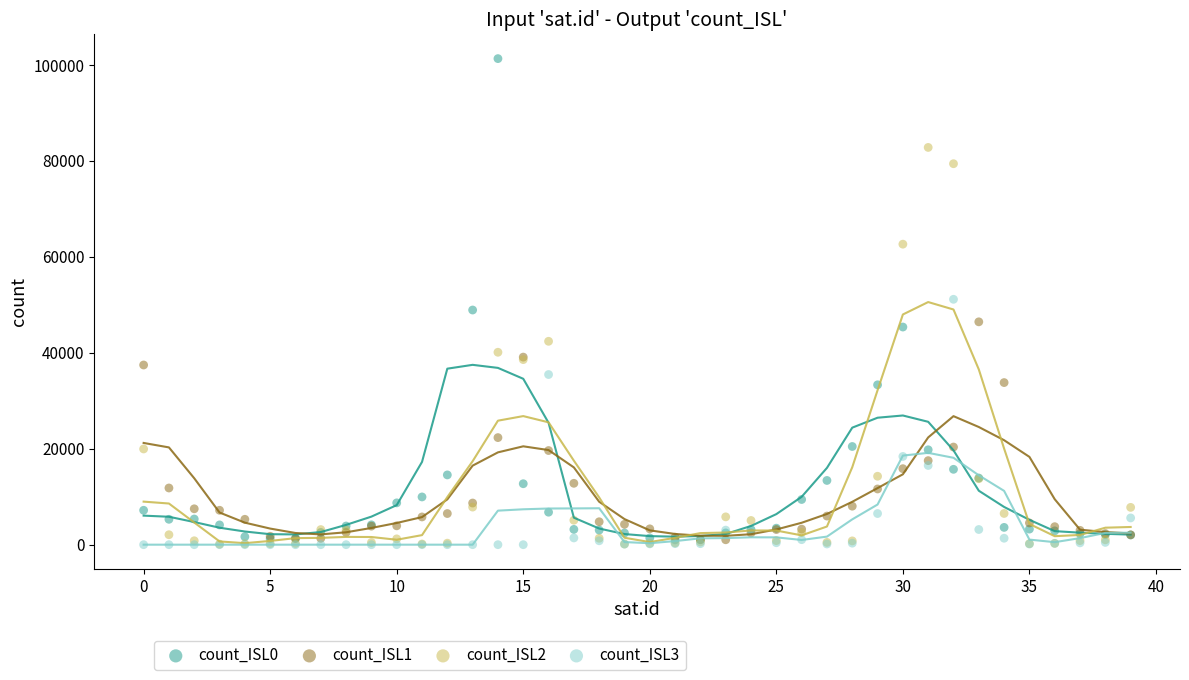

What are all the series names shown in the legend?

count_ISL0, count_ISL1, count_ISL2, count_ISL3